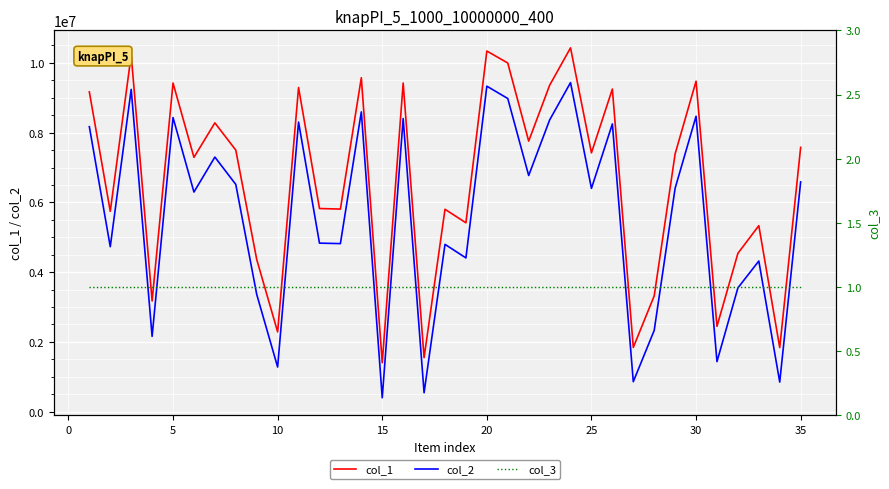

How many data points in col_2 are less than 6400888?

17